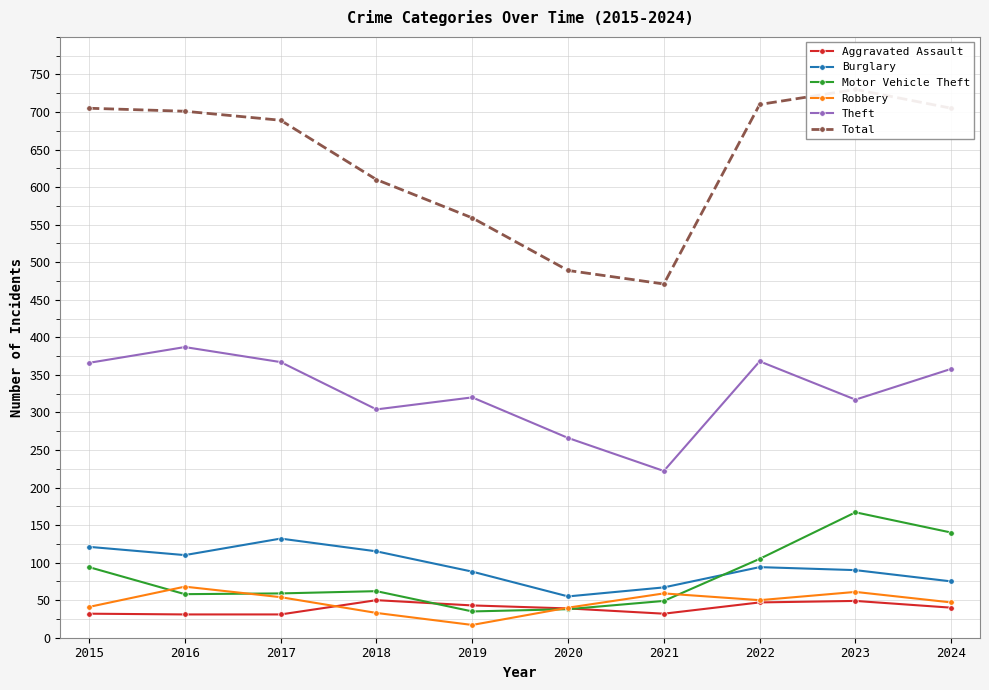

Rank the categories by Motor Vehicle Theft value from highest to lowest.

2023, 2024, 2022, 2015, 2018, 2017, 2016, 2021, 2020, 2019